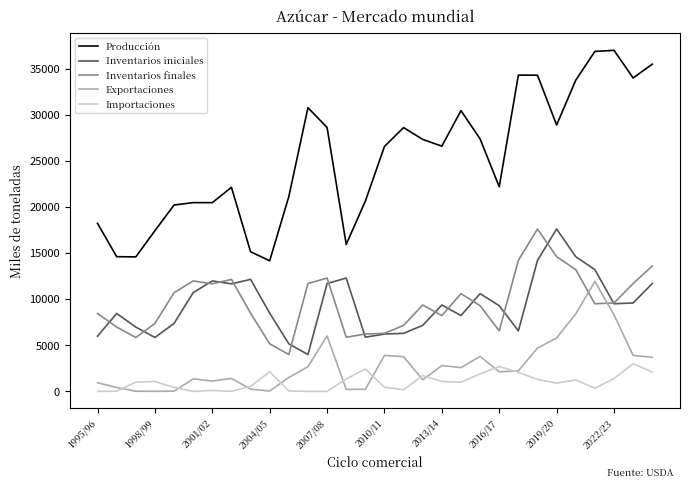

True or false: Inventarios iniciales and Producción cross at least once.

False